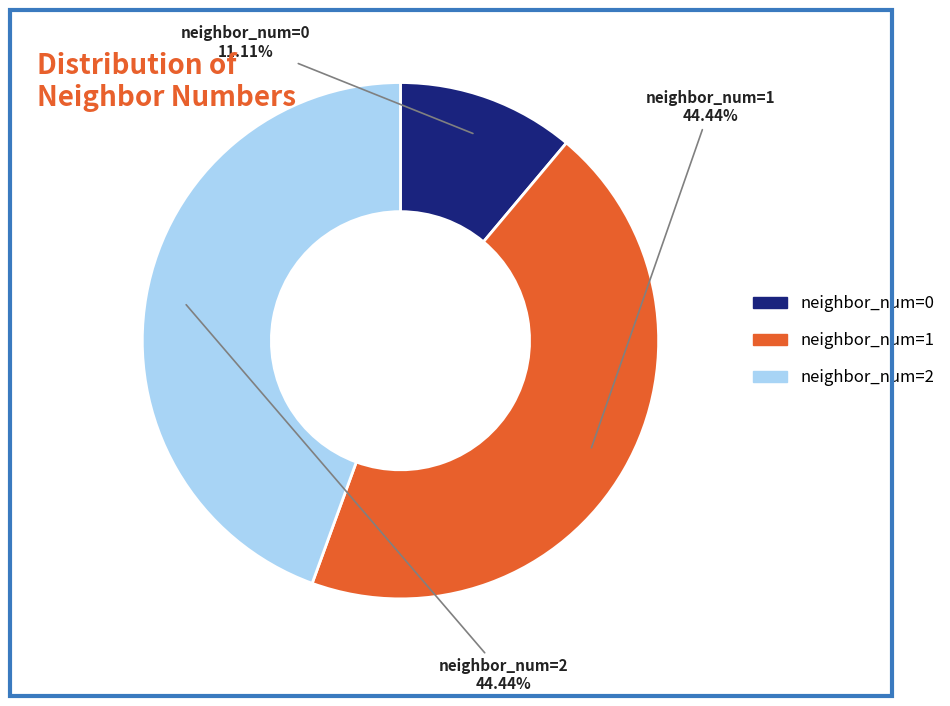

To the nearest percent, what is the average slice percentage?

33%